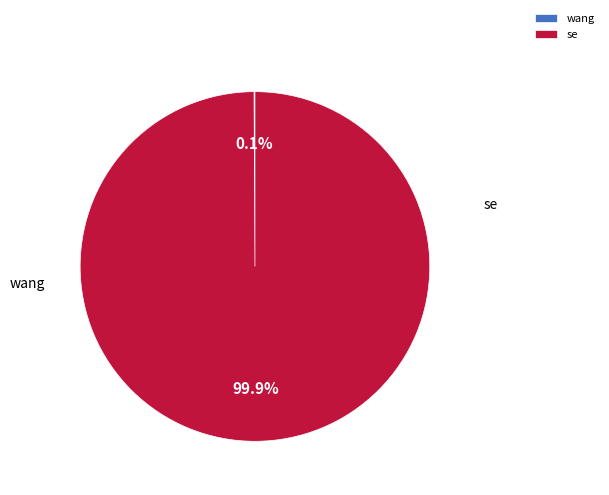

To the nearest percent, what is the average slice percentage?

50%